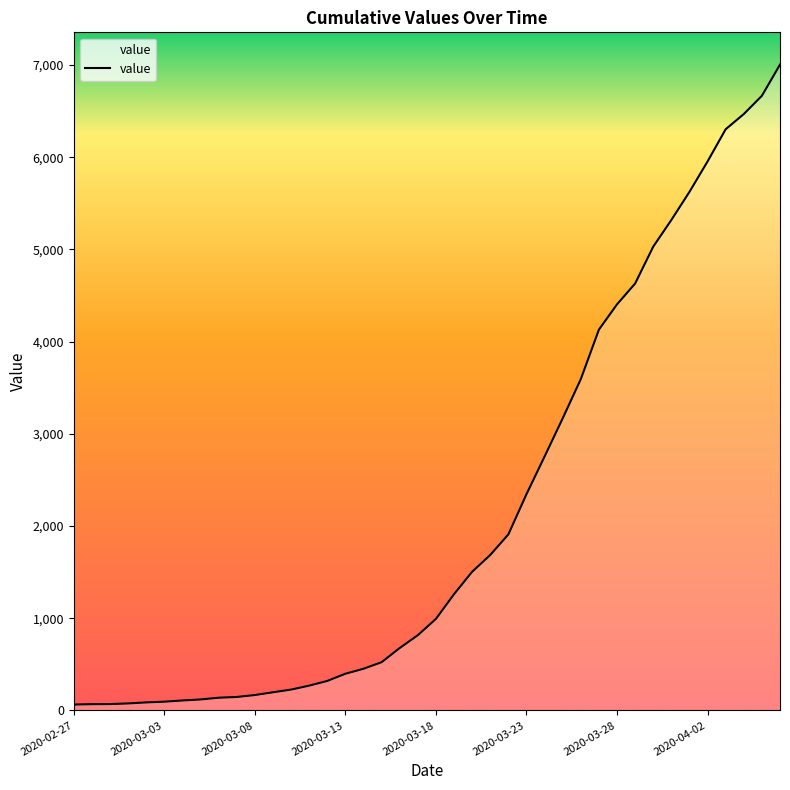

What is the greatest value displayed?

7004